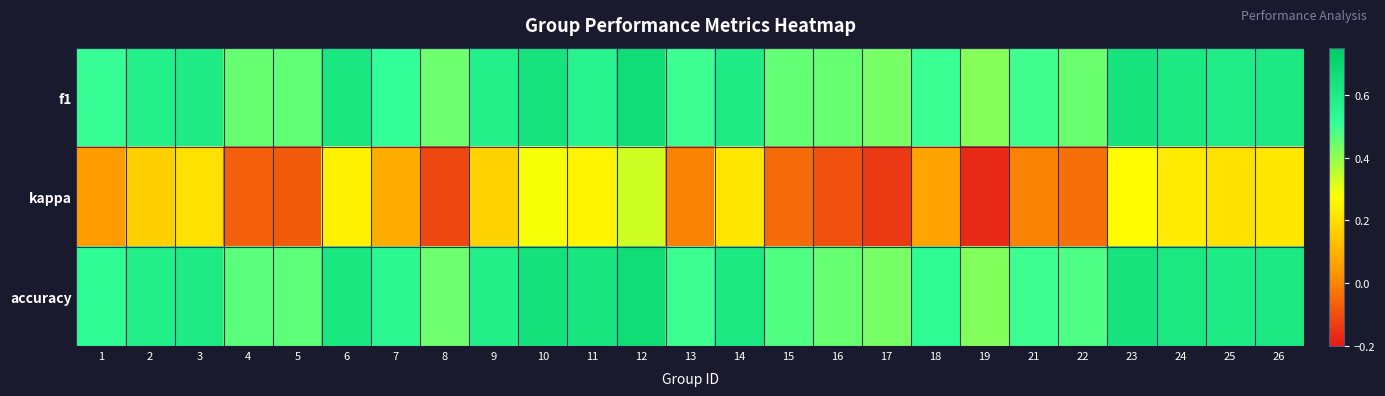

Count the number of data series in this chart.

3